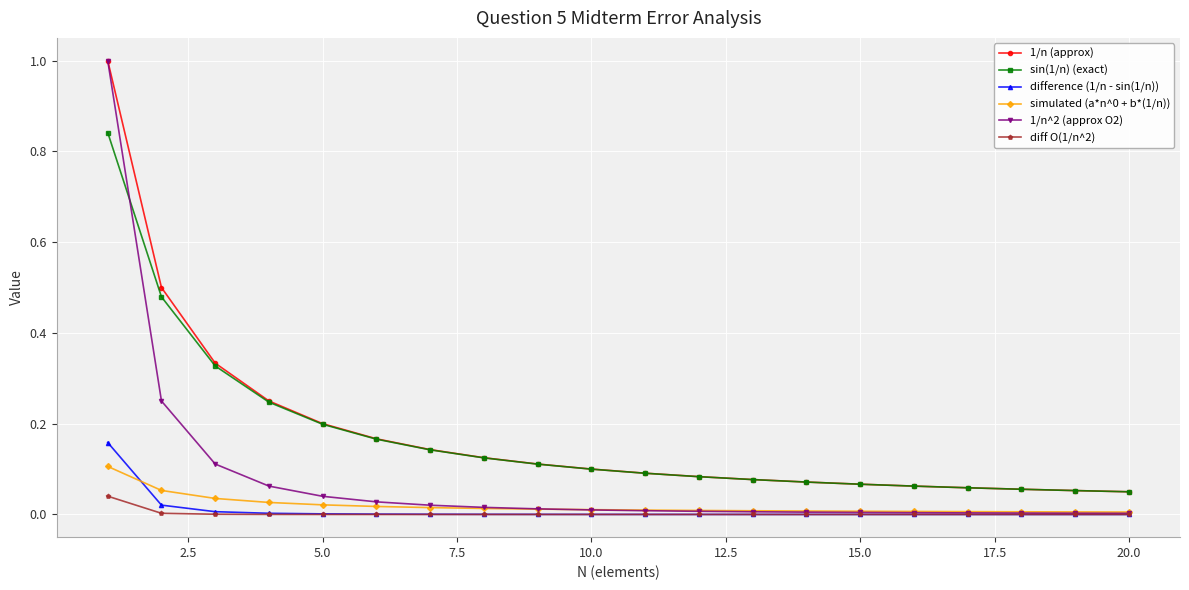

True or false: difference (1/n - sin(1/n)) and sin(1/n) (exact) intersect in this chart.

False